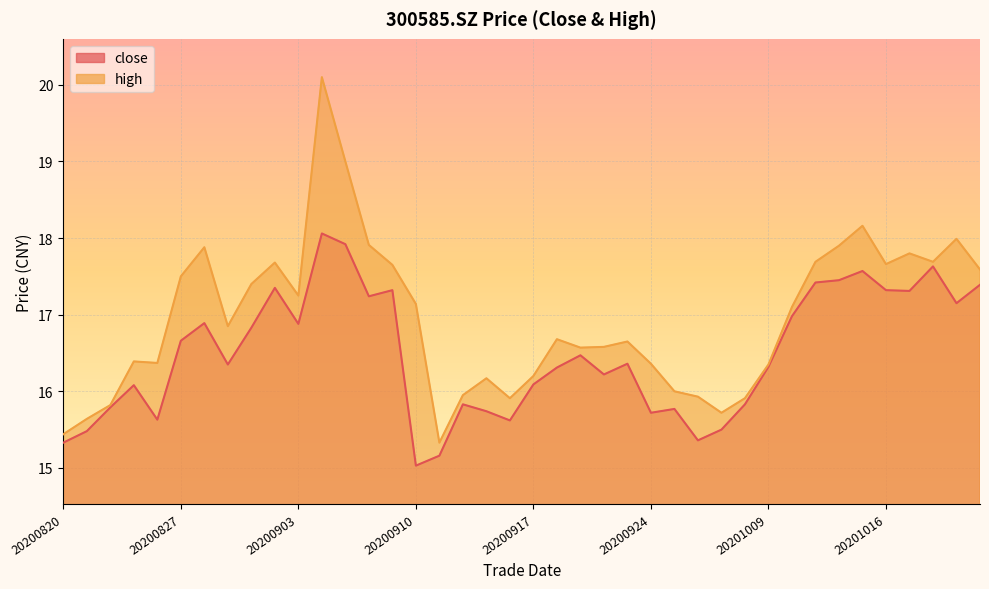

Reading left to right, list all the values displayed in this chart.

close: 15.3	15.5	15.8	16.1	15.6	16.7	16.9	16.4	16.8	17.4	16.9	18.1	17.9	17.2	17.3	15.0	15.2	15.8	15.7	15.6	16.1	16.3	16.5	16.2	16.4	15.7	15.8	15.4	15.5	15.8	16.3	17.0	17.4	17.4	17.6	17.3	17.3	17.6	17.1	17.4
high: 15.4	15.6	15.8	16.4	16.4	17.5	17.9	16.9	17.4	17.7	17.2	20.1	19.0	17.9	17.6	17.1	15.3	15.9	16.2	15.9	16.2	16.7	16.6	16.6	16.6	16.4	16.0	15.9	15.7	15.9	16.4	17.1	17.7	17.9	18.2	17.7	17.8	17.7	18.0	17.6